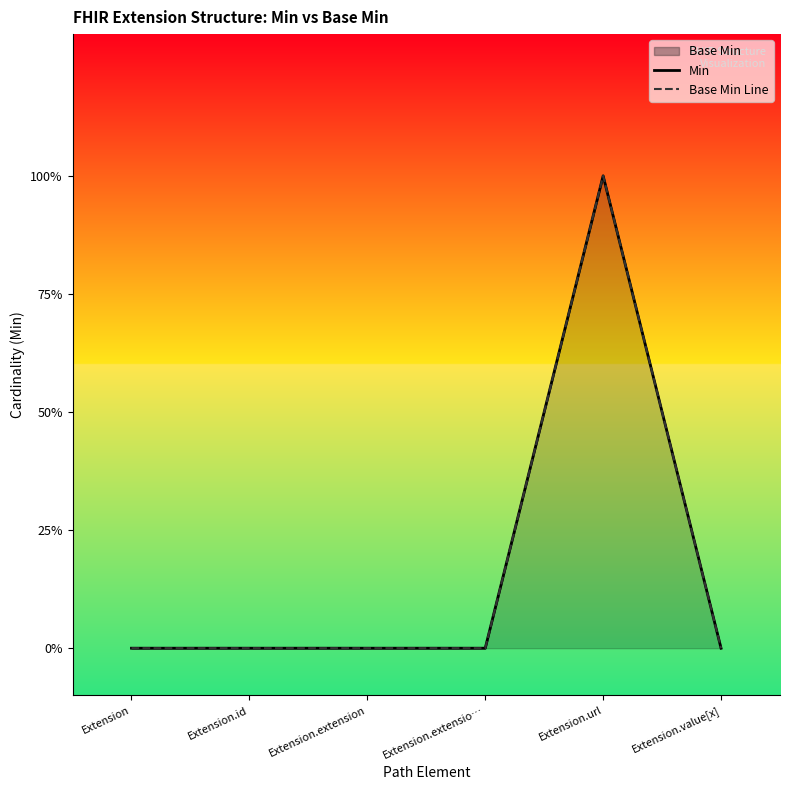

What is the sum of all Base Min Line values?

1